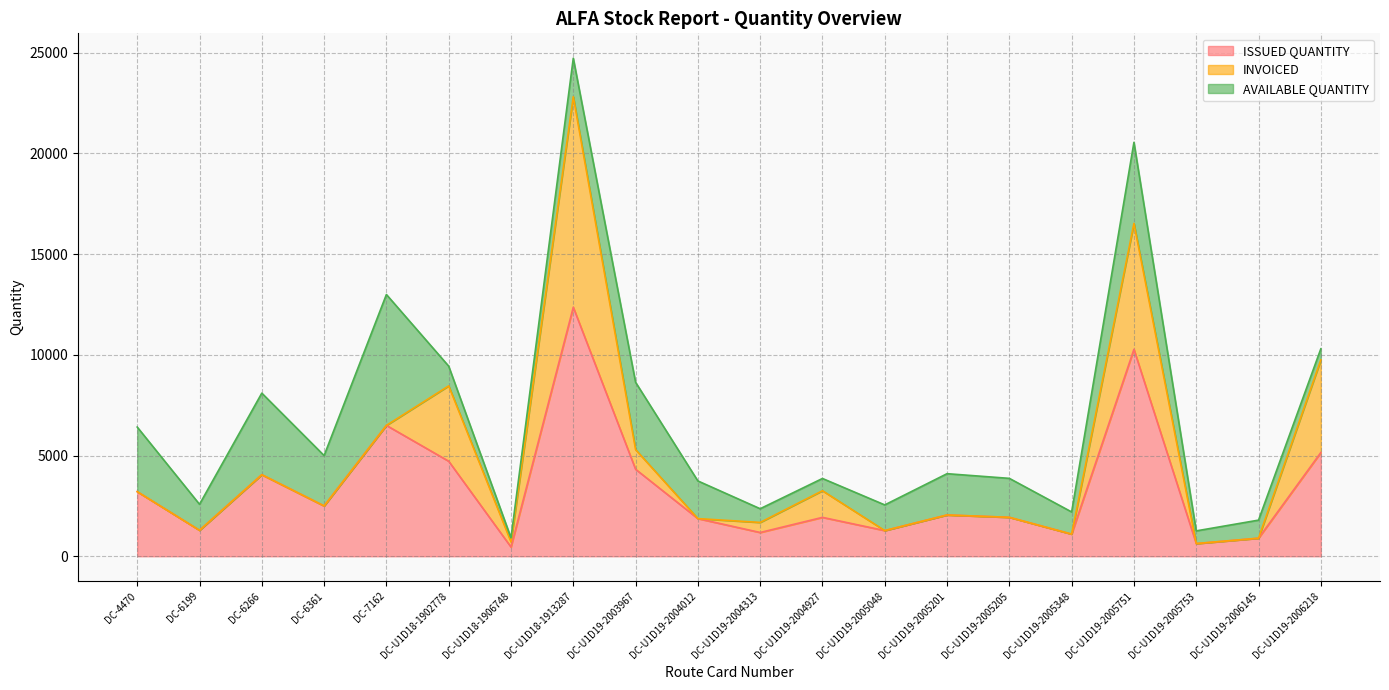

At which label does ISSUED QUANTITY first exceed 2050?

DC-4470